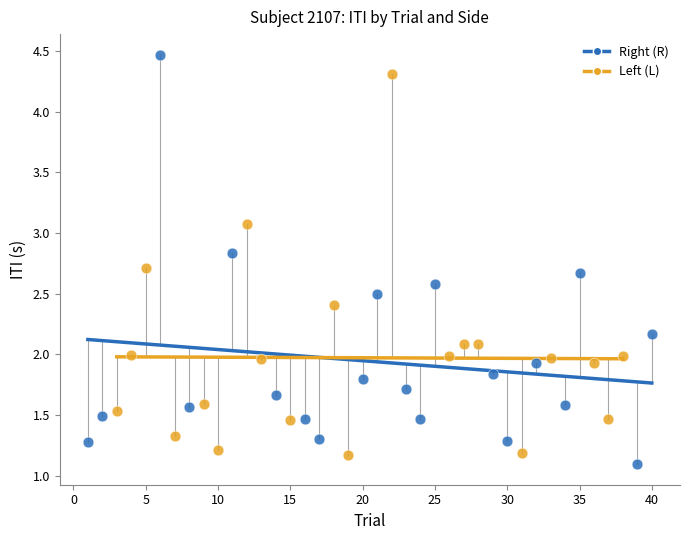

Which series contains the highest Y value?

Right (R)